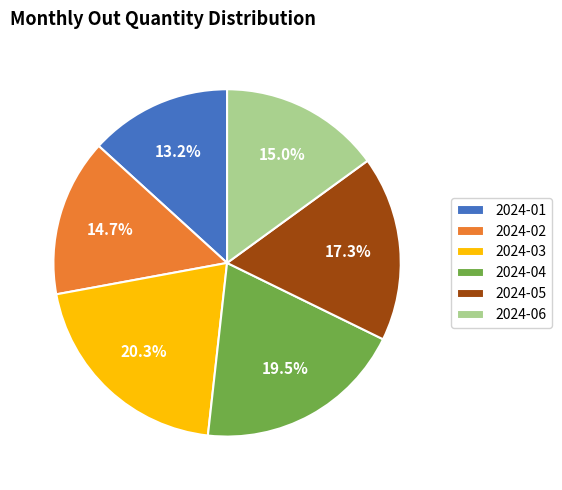

How much of the chart is everything except 2024-06?

85.0%